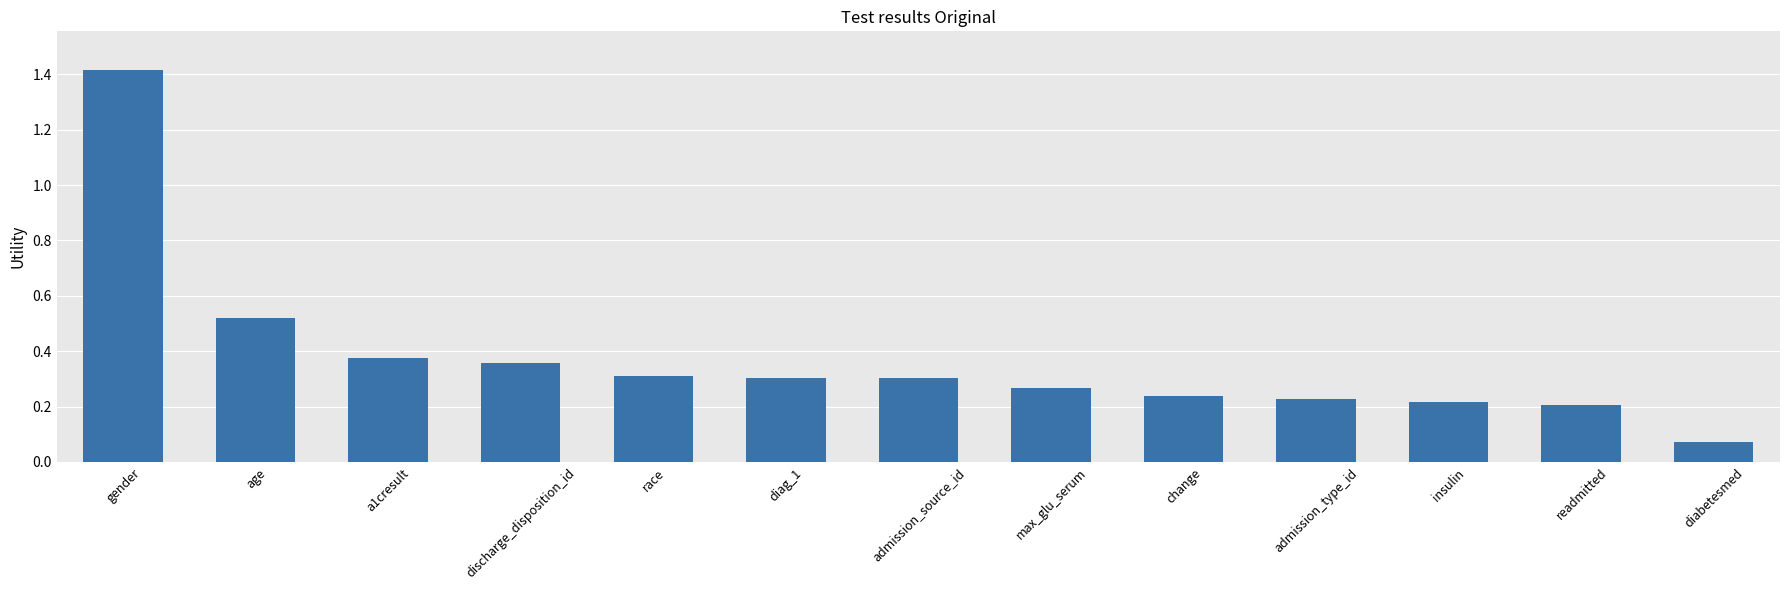

What is the difference between the maximum and second lowest values?

1.2